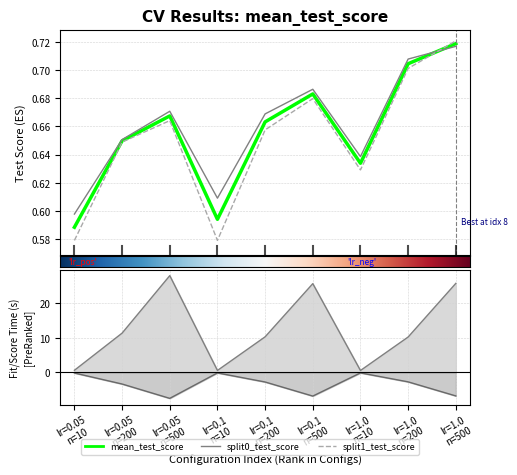

The mean_fit_time series shows 7.5 at lr=0.05 n=200. True or false?

False